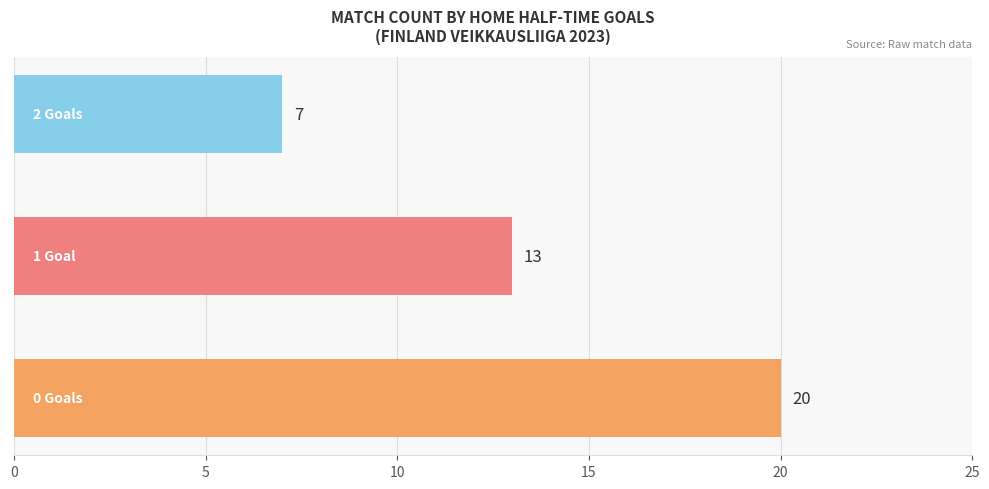

Does the chart contain any negative values?

No